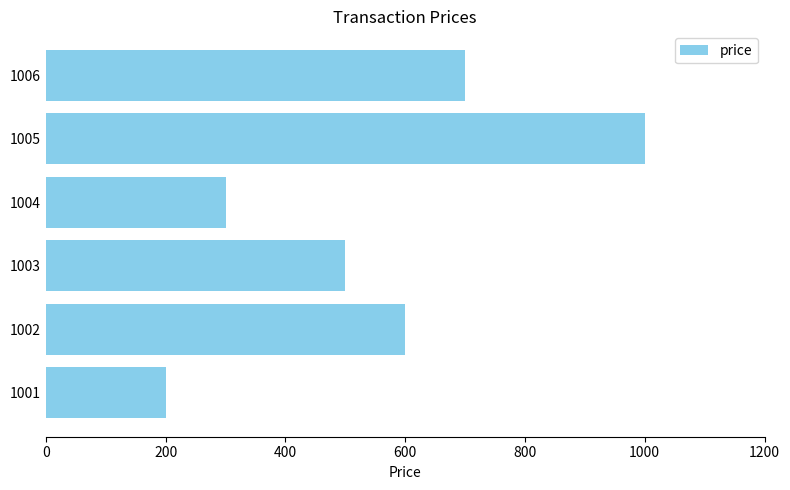

What is the change in value from 1004 to 1006?

+400